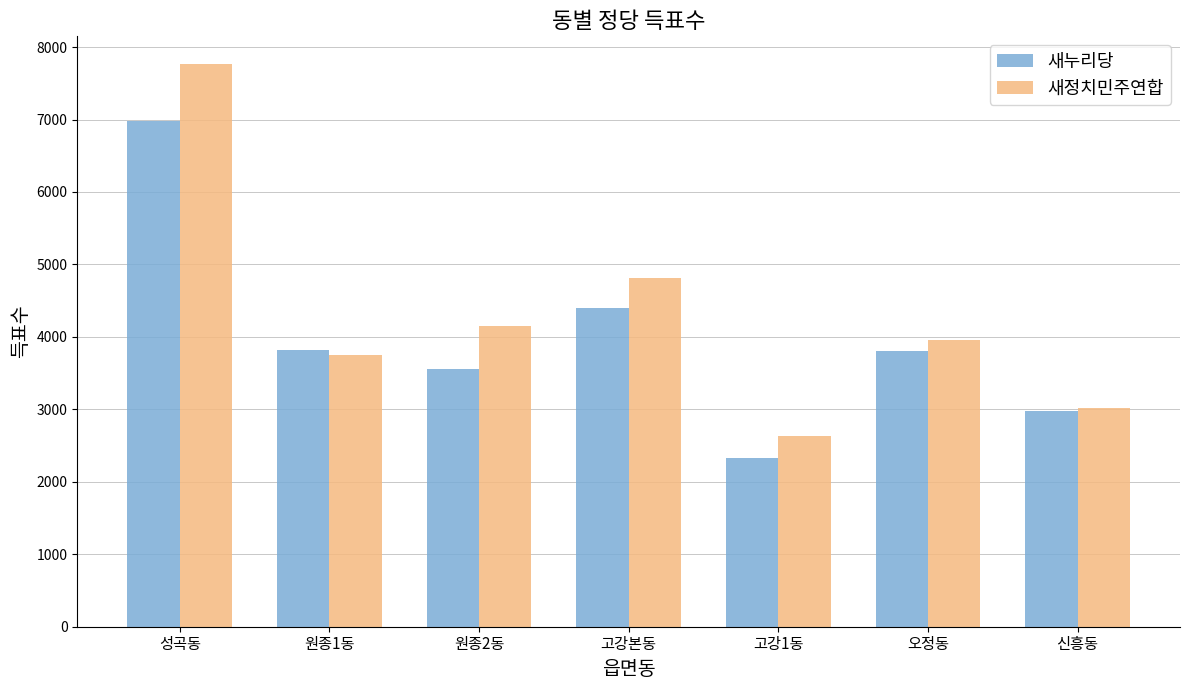

What is the difference between the maximum and second lowest values in the 새누리당 series?

3999